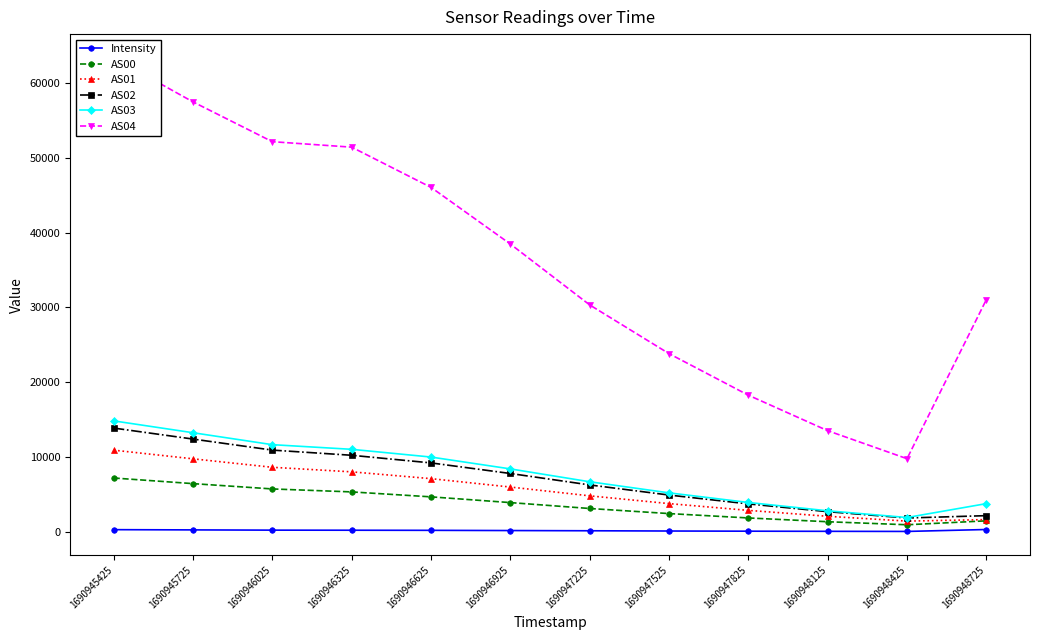

At which label does AS00 reach its minimum?

1690948425